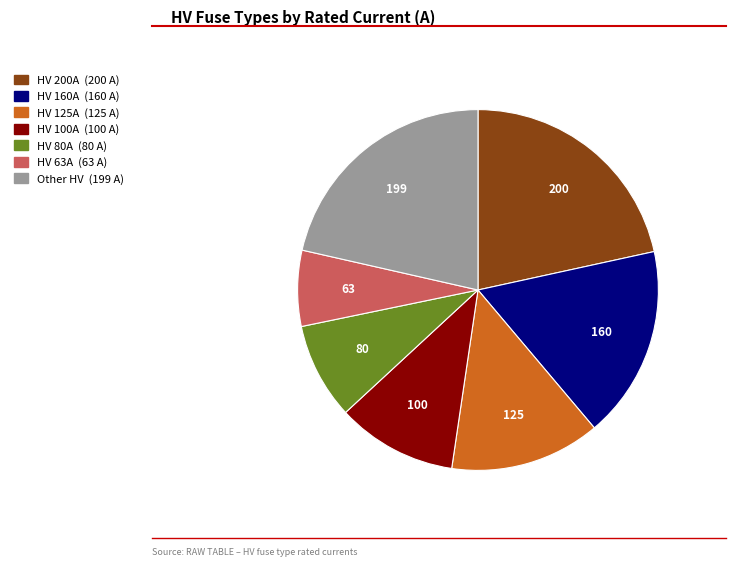

Is there a majority slice in this chart?

No